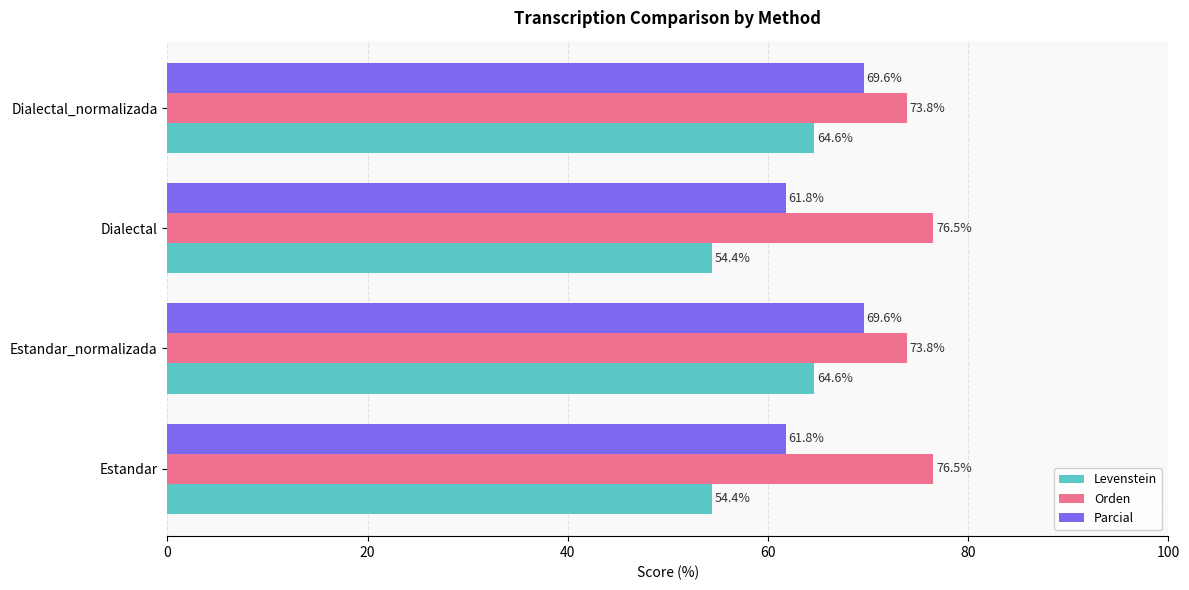

What is the difference between the highest and lowest values at Dialectal?

22.1